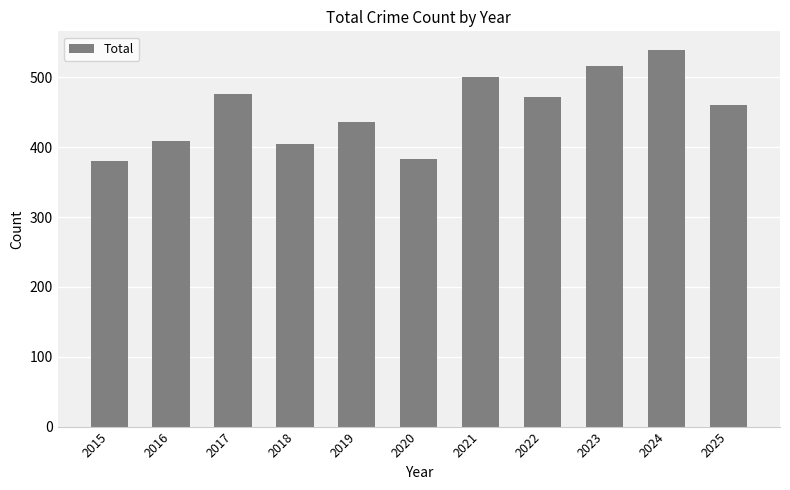

The chart shows a value of 405 at 2018. True or false?

True